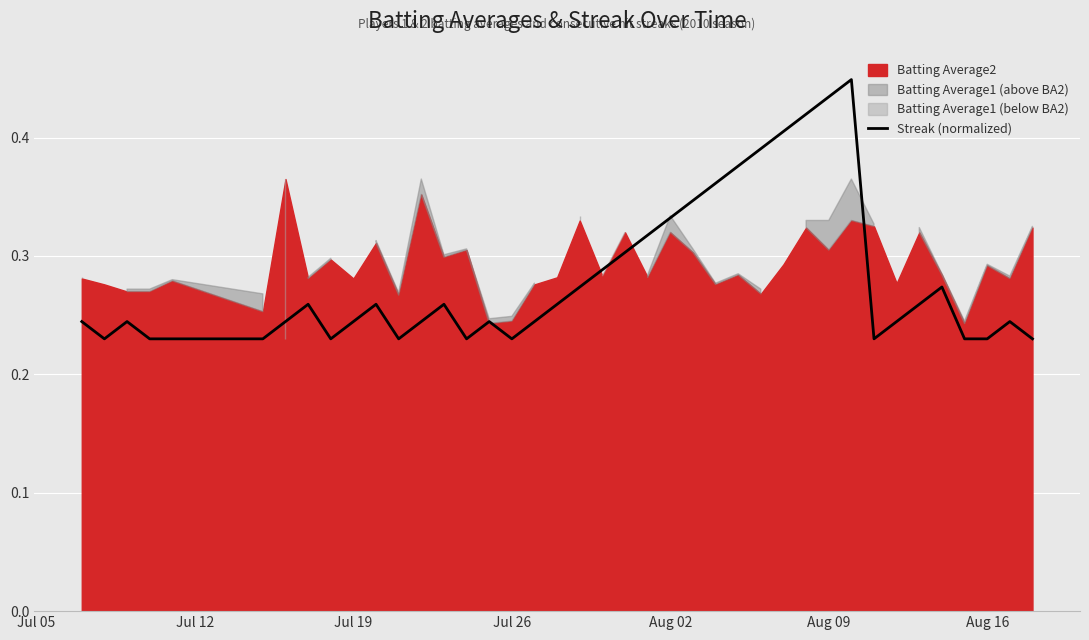

How many interior local peaks (higher than both neighbors) does the data have?

8